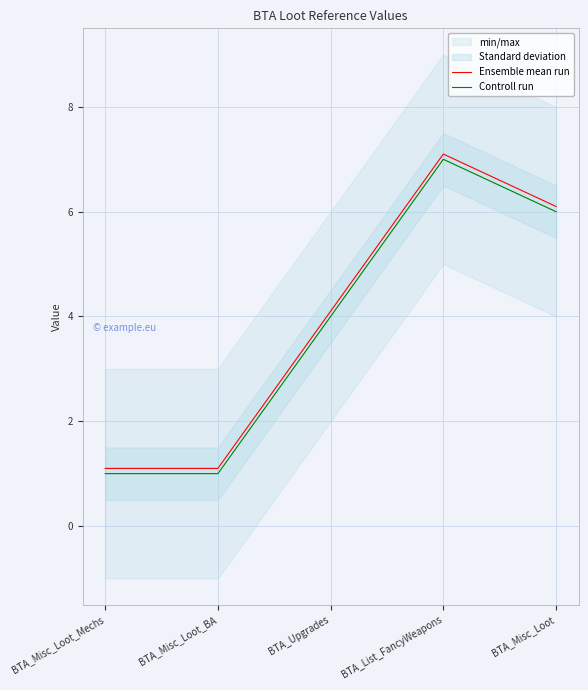

True or false: Controll run and Ensemble mean run intersect in this chart.

False